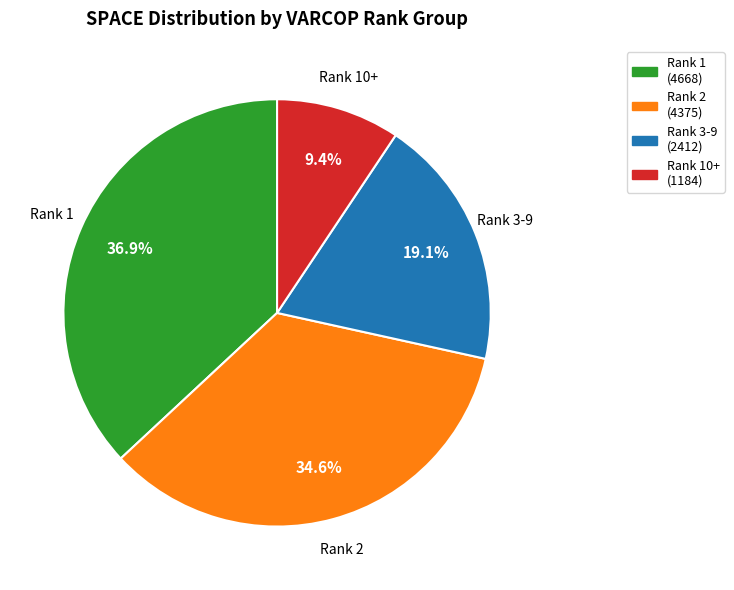

How many slices are in this pie chart?

4